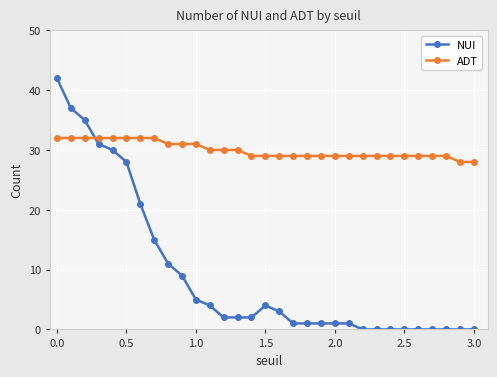

Which series has the widest spread of values?

NUI